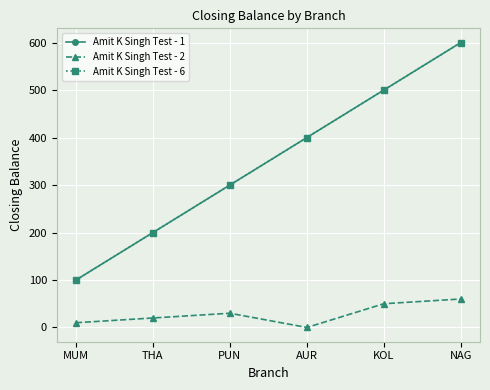

List the series in order of their peak value, highest first.

Amit K Singh Test - 1, Amit K Singh Test - 6, Amit K Singh Test - 2